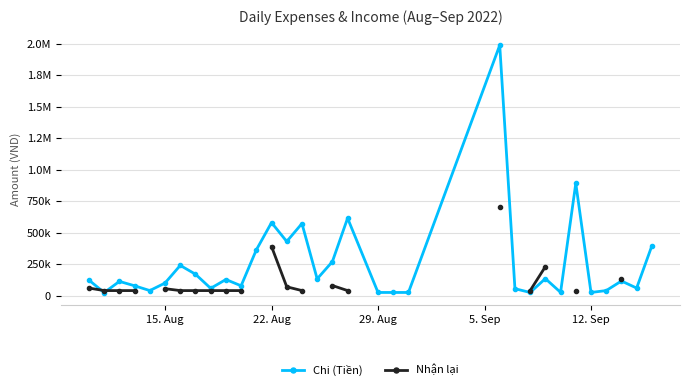

Does the chart display data point markers on the line(s)?

Yes